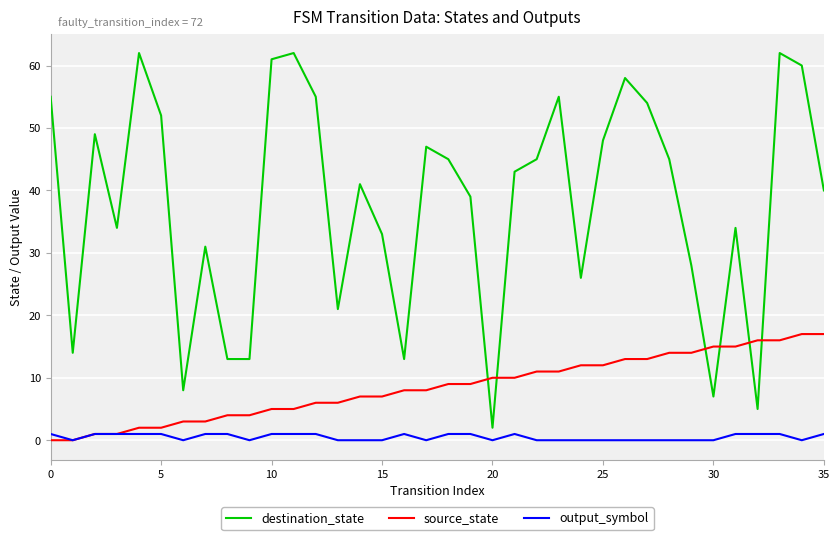

True or false: output_symbol and destination_state cross at least once.

False